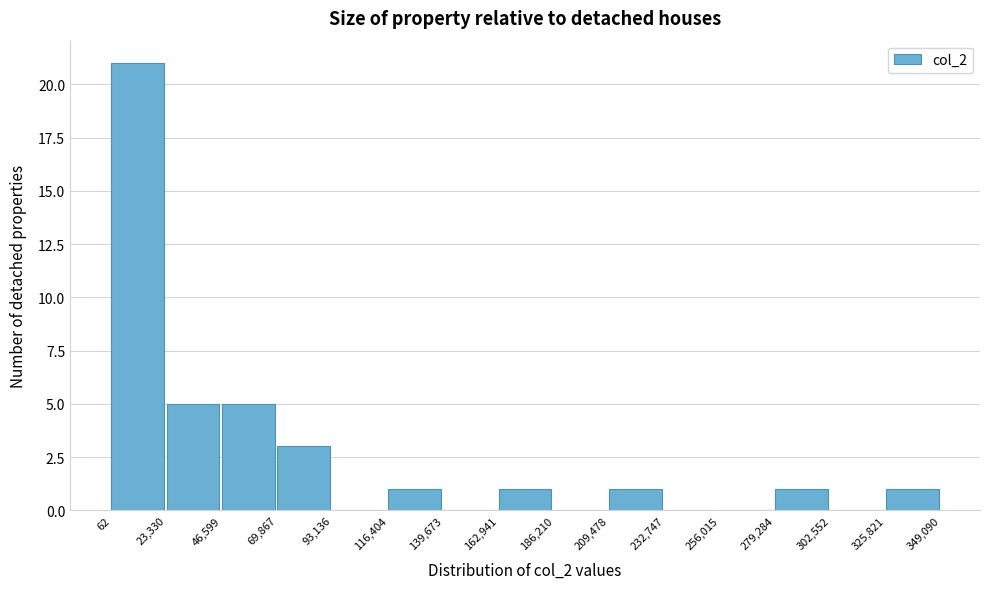

How tall is the bar that spans 69,867 to 93,136 on the x-axis? The values are not printed on the chart, so give them approximately, as read against the axis.

3